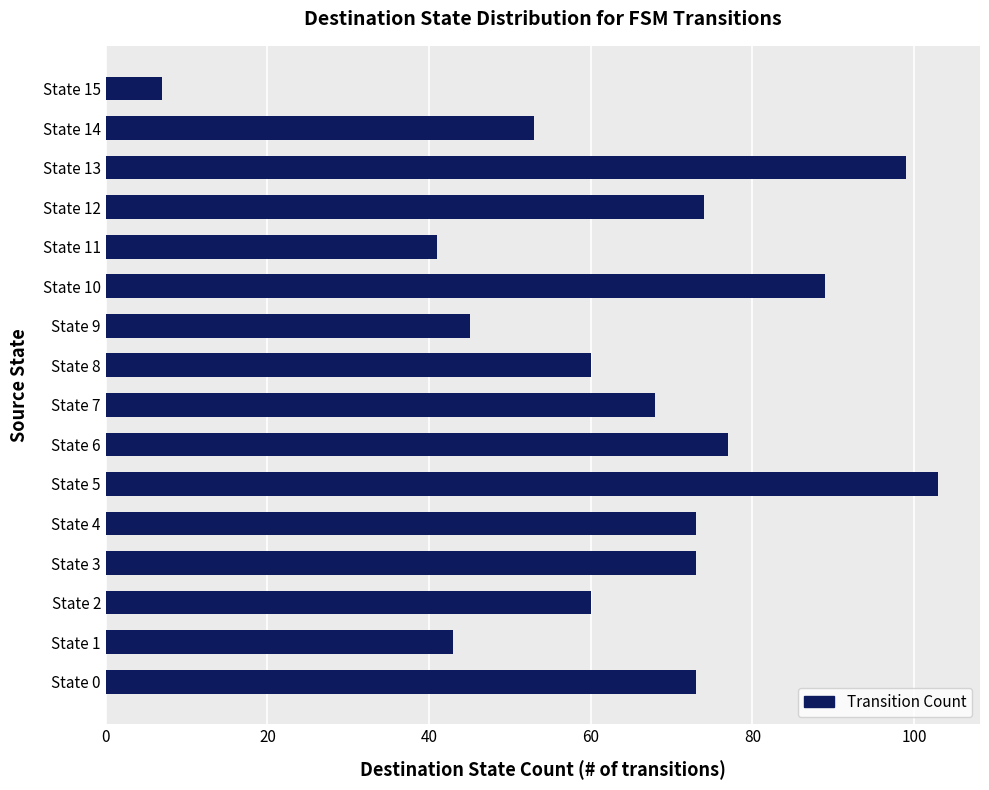

At which category does the chart reach its minimum across all series?

State 15